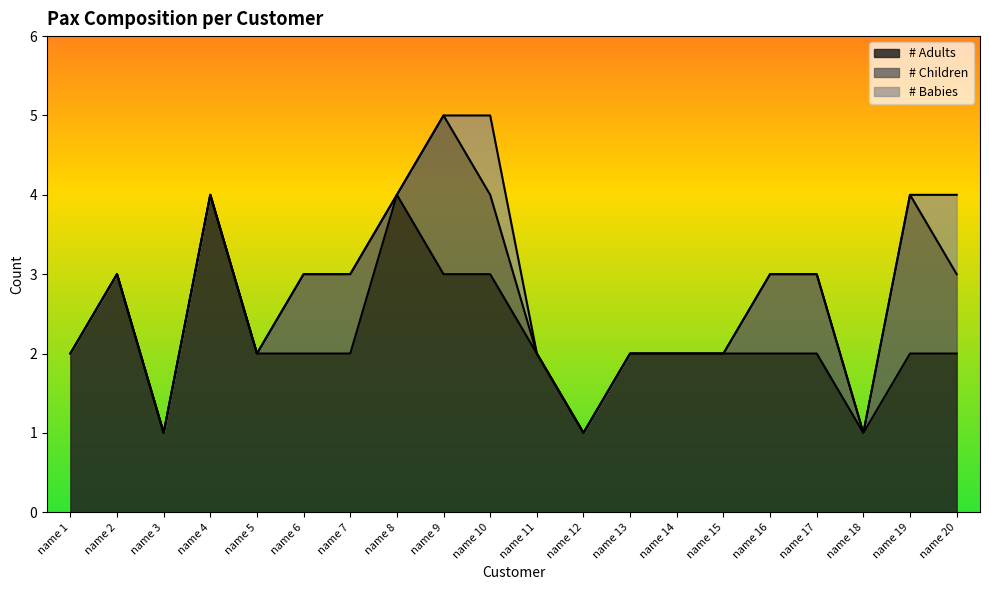

What is the difference between the maximum and second lowest values in the # Children series?

2